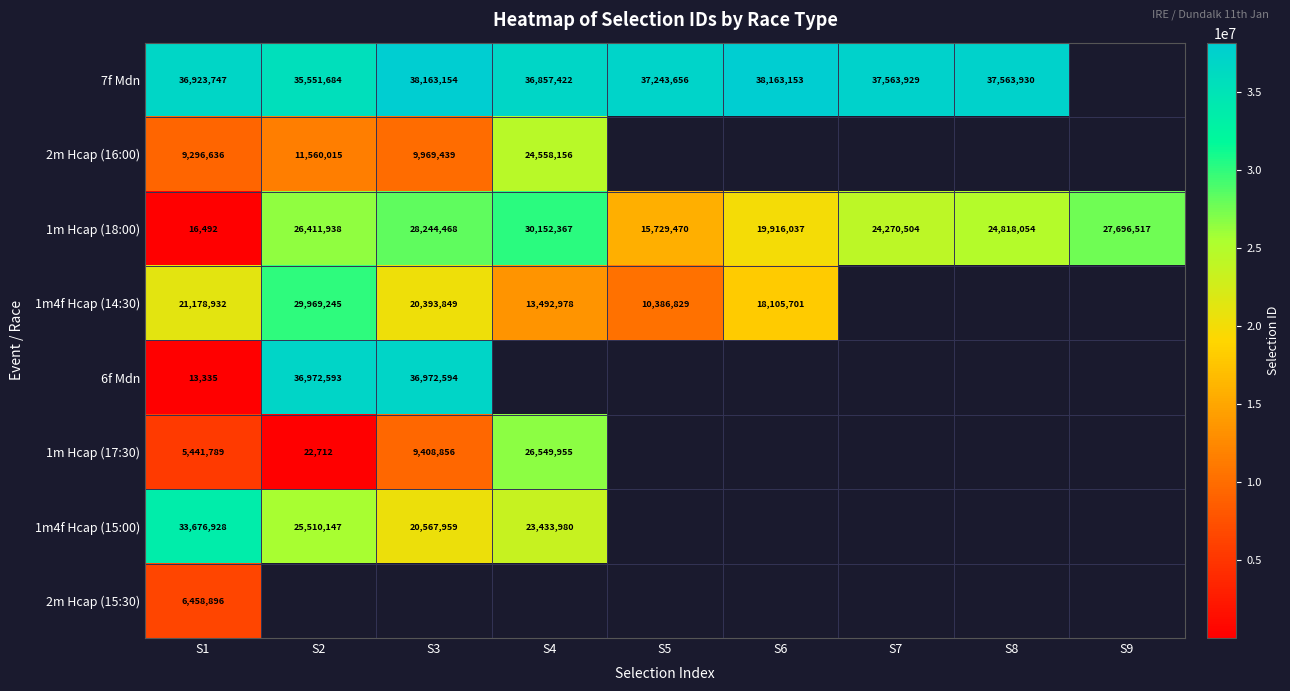

Which category has the lowest value in the 1m Hcap (18:00) series?

S1